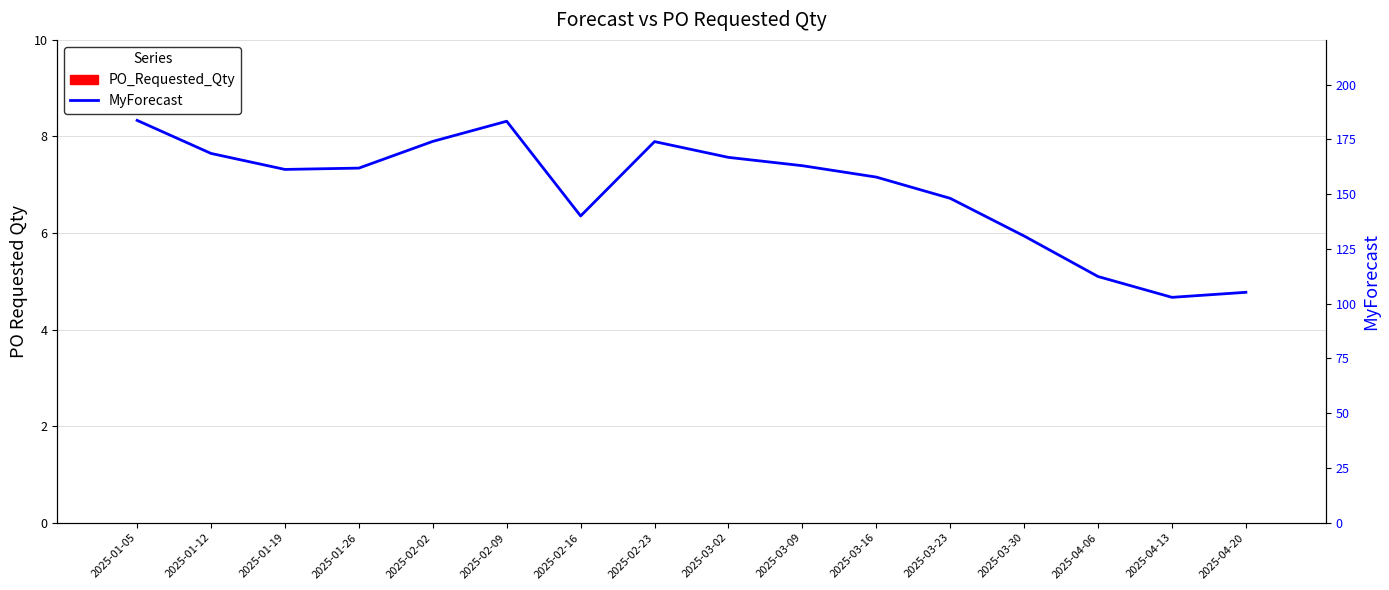

What is the label of the 16th bar from the left?

2025-04-20